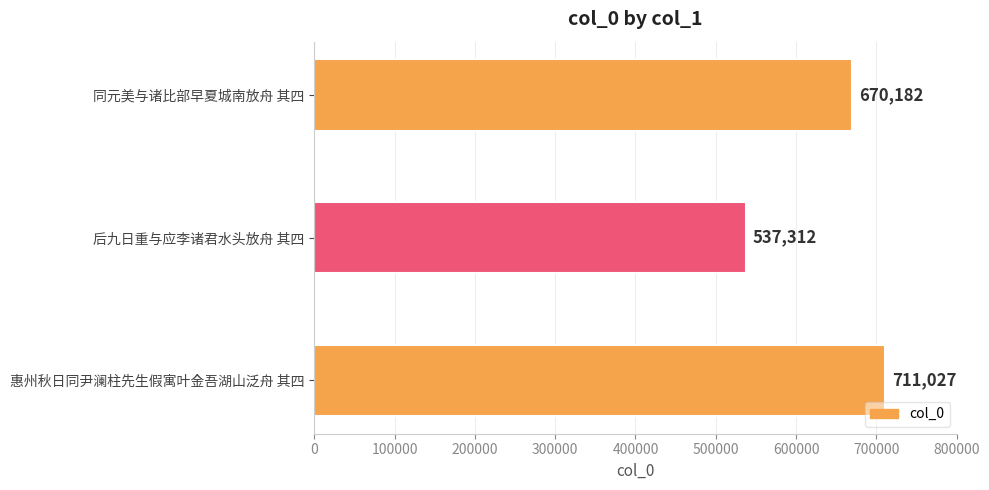

Is it true that the value at 同元美与诸比部早夏城南放舟 其四 is 670182?

True